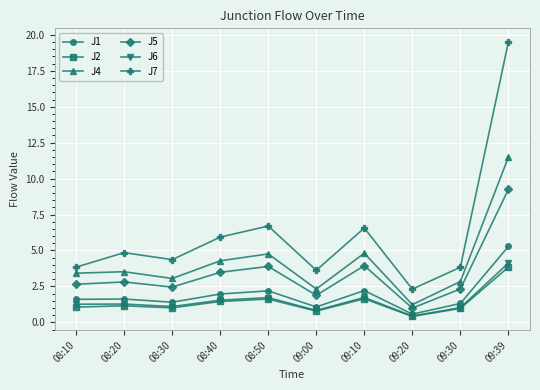

How many lines are shown in the chart?

6